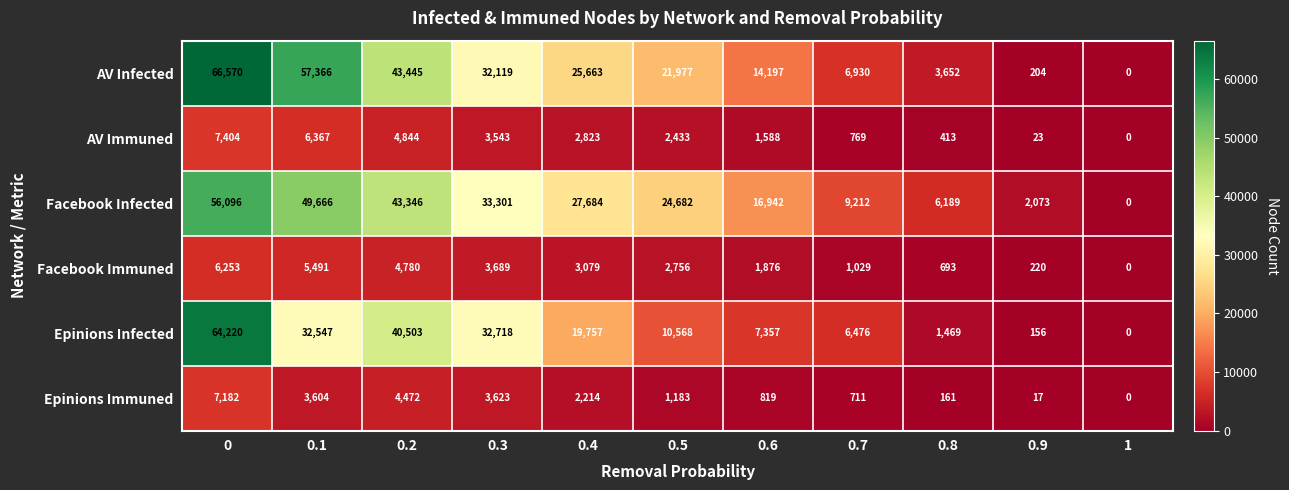

Count the number of categories in the chart.

11